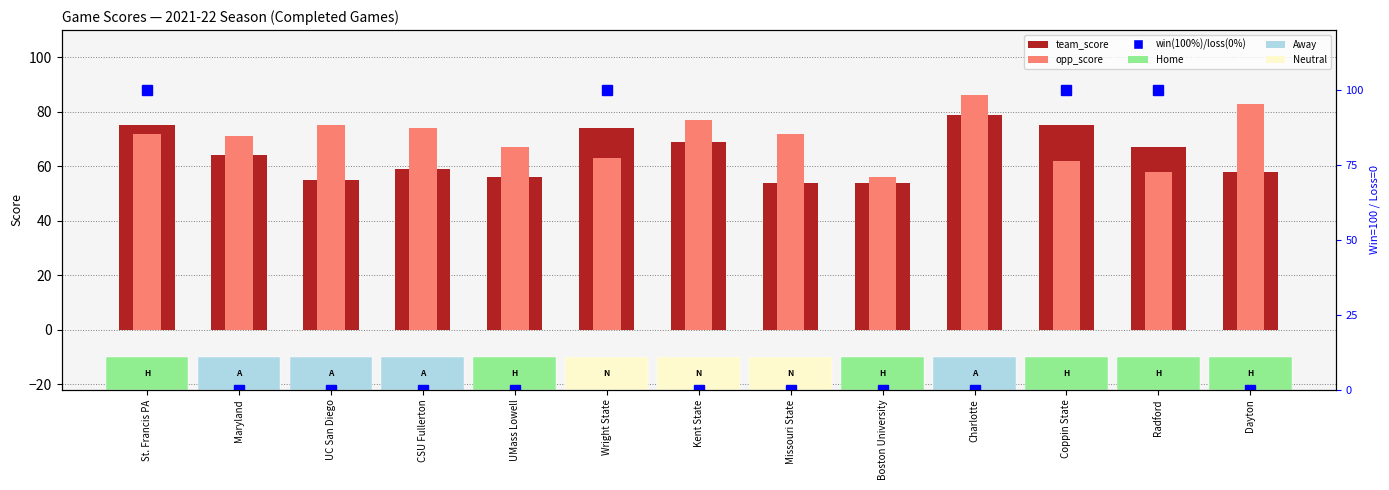

What is the label of the 13th bar from the left?

Dayton